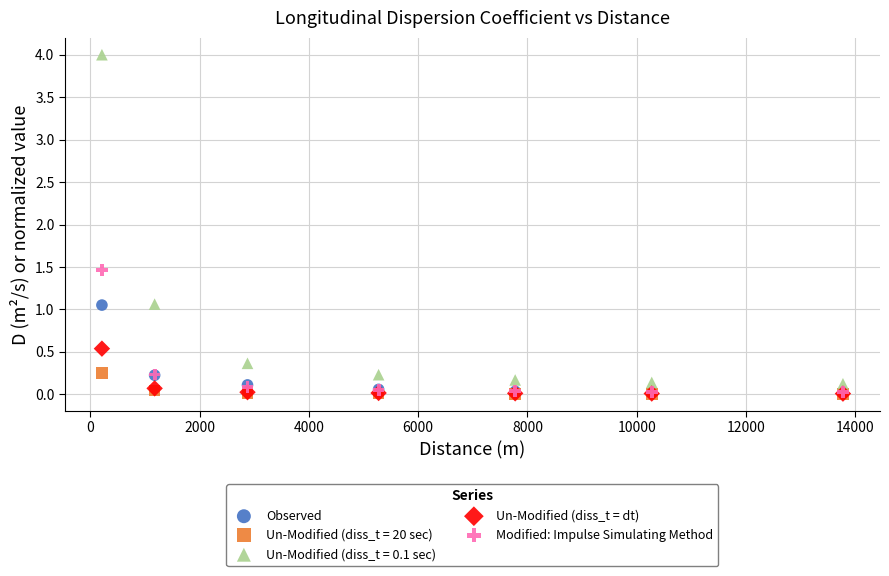

Across all series, what Y value is closest to 2?

1.5